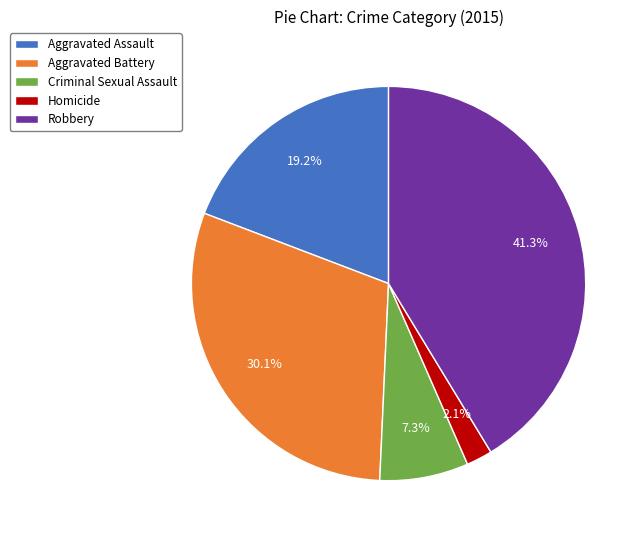

Which category has the smallest portion of the pie?

Homicide